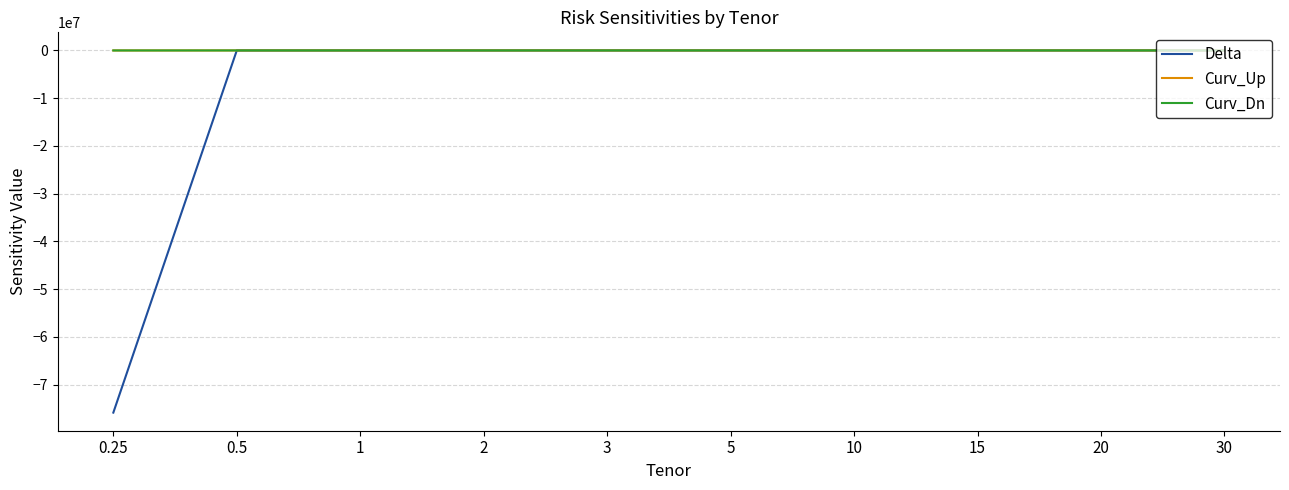

What is the average value of the Curv_Up series?

-383.2